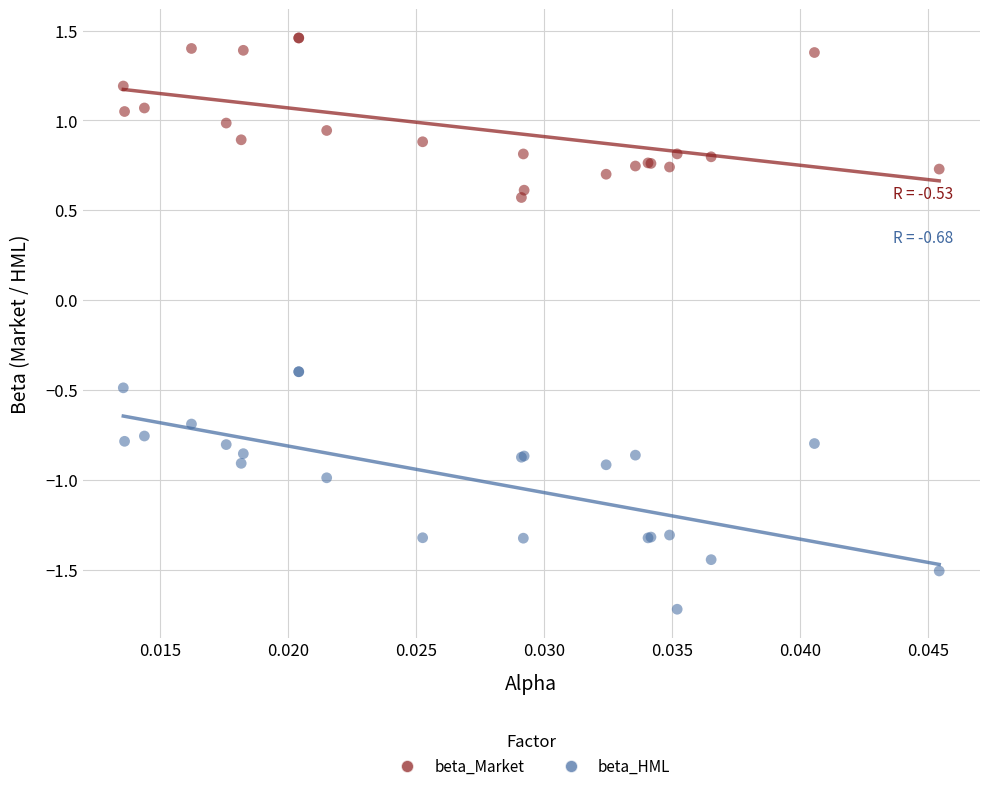

Which series reaches the maximum Y coordinate?

beta_Market